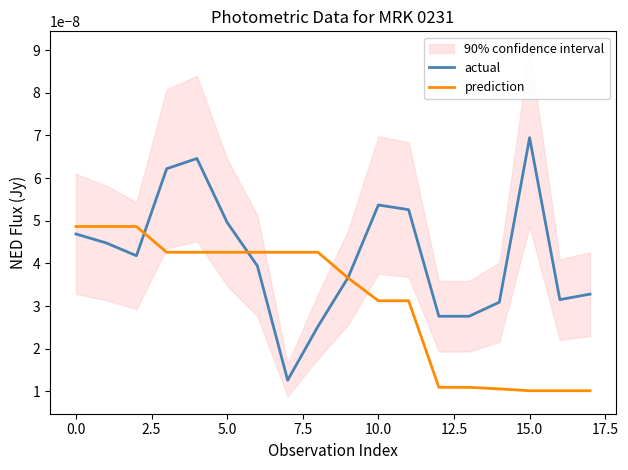

Is the value of prediction at 7.5 greater than the value of actual at 12.5?

Yes